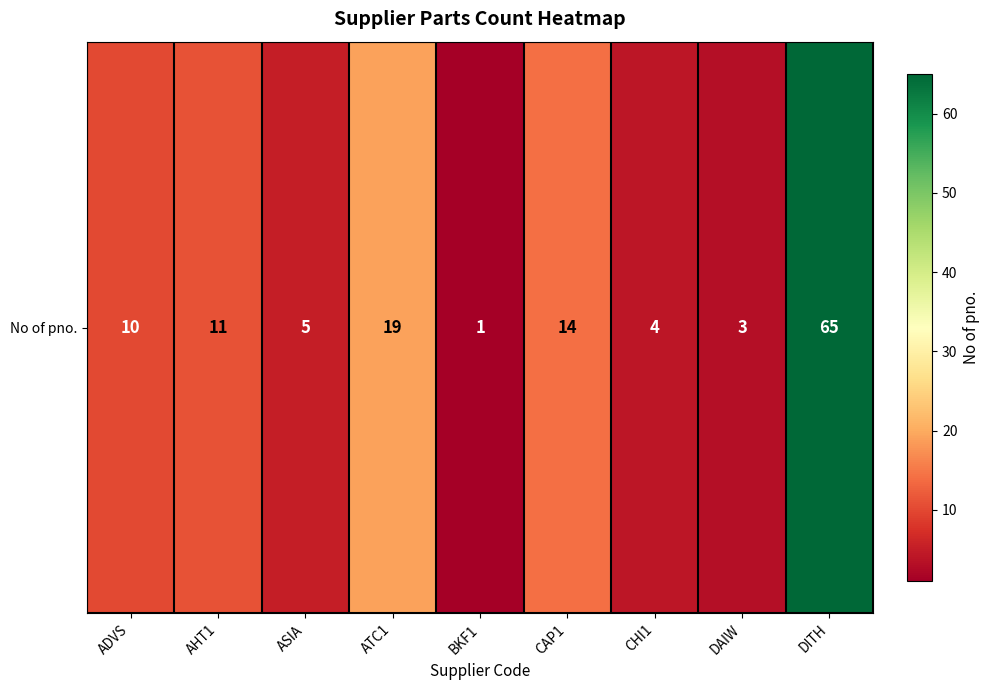

At which label is the value closest to 33?

ATC1